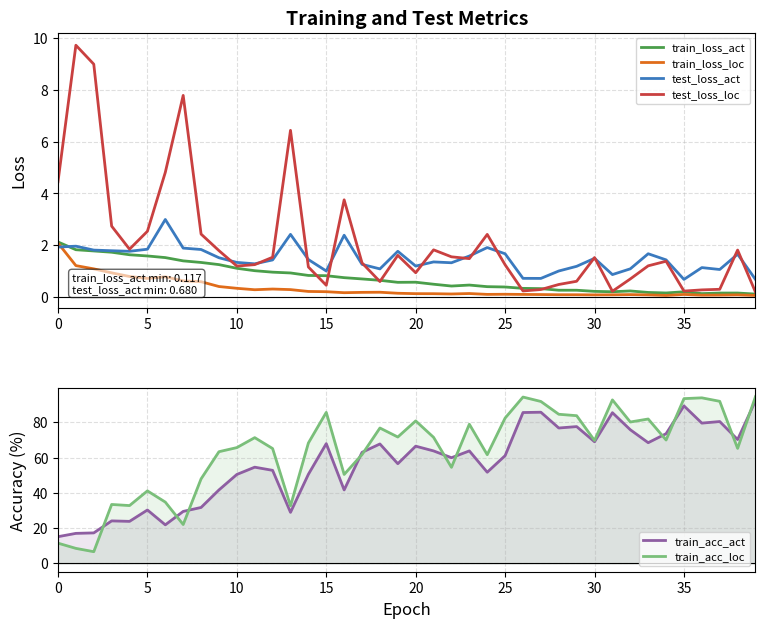

What is the maximum value for train_loss_loc?

2.1